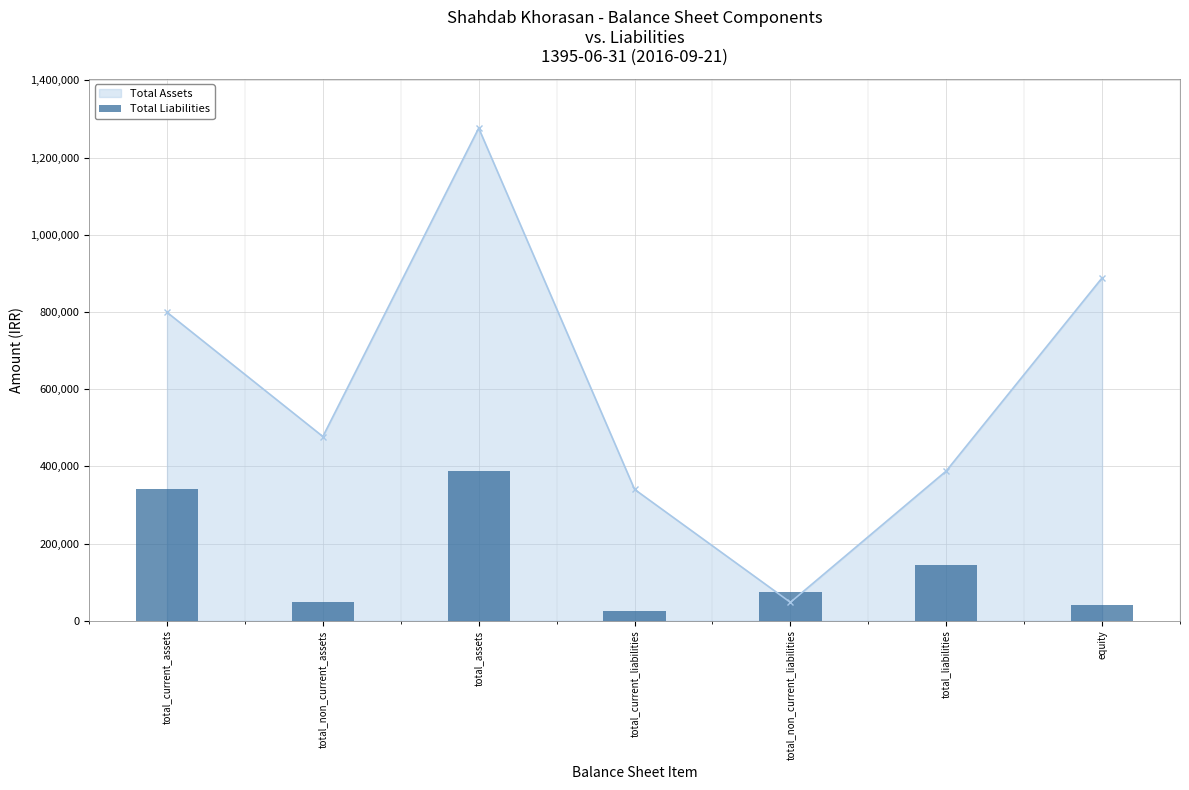

The value at total_non_current_liabilities is 75708. True or false?

True